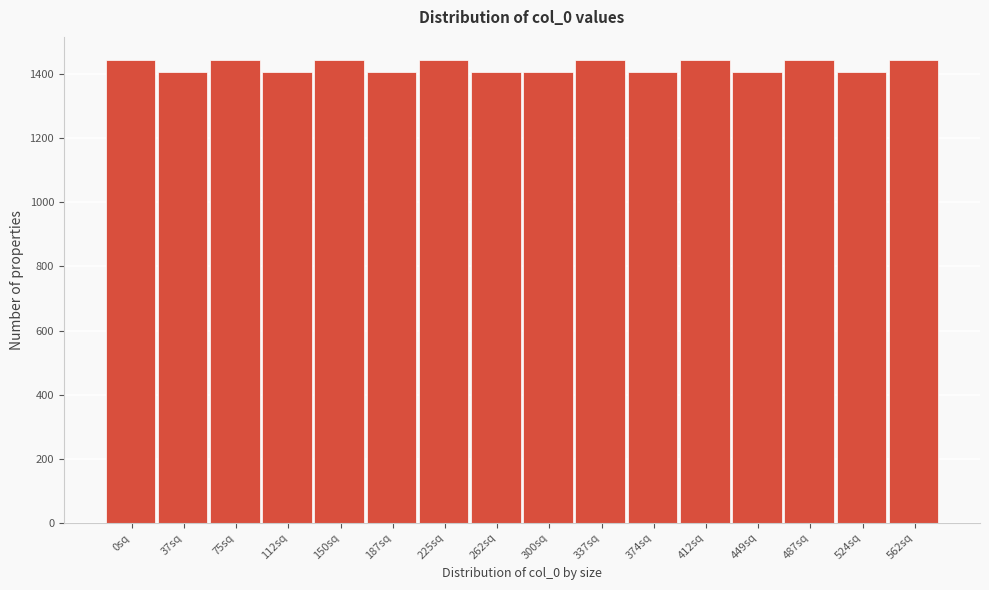

Reading left to right, what are all the values shown in this chart?

0sq=1444	37sq=1406	75sq=1444	112sq=1406	150sq=1444	187sq=1406	225sq=1444	262sq=1406	300sq=1406	337sq=1444	374sq=1406	412sq=1444	449sq=1406	487sq=1444	524sq=1406	562sq=1444